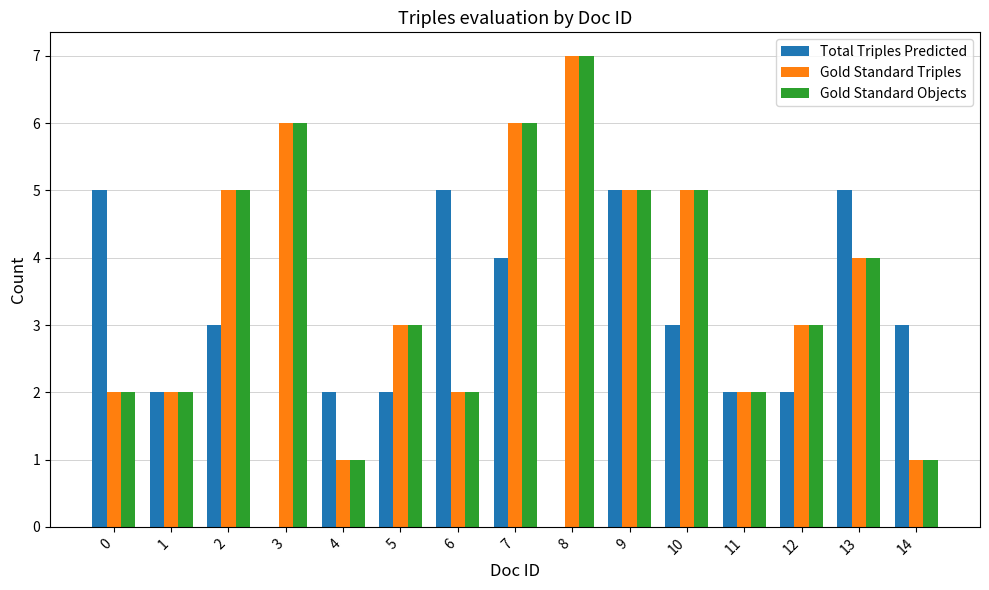

Reading right to left, list all the values displayed in this chart.

Total Triples Predicted: 14=3	13=5	12=2	11=2	10=3	9=5	8=0	7=4	6=5	5=2	4=2	3=0	2=3	1=2	0=5
Gold Standard Triples: 14=1	13=4	12=3	11=2	10=5	9=5	8=7	7=6	6=2	5=3	4=1	3=6	2=5	1=2	0=2
Gold Standard Objects: 14=1	13=4	12=3	11=2	10=5	9=5	8=7	7=6	6=2	5=3	4=1	3=6	2=5	1=2	0=2